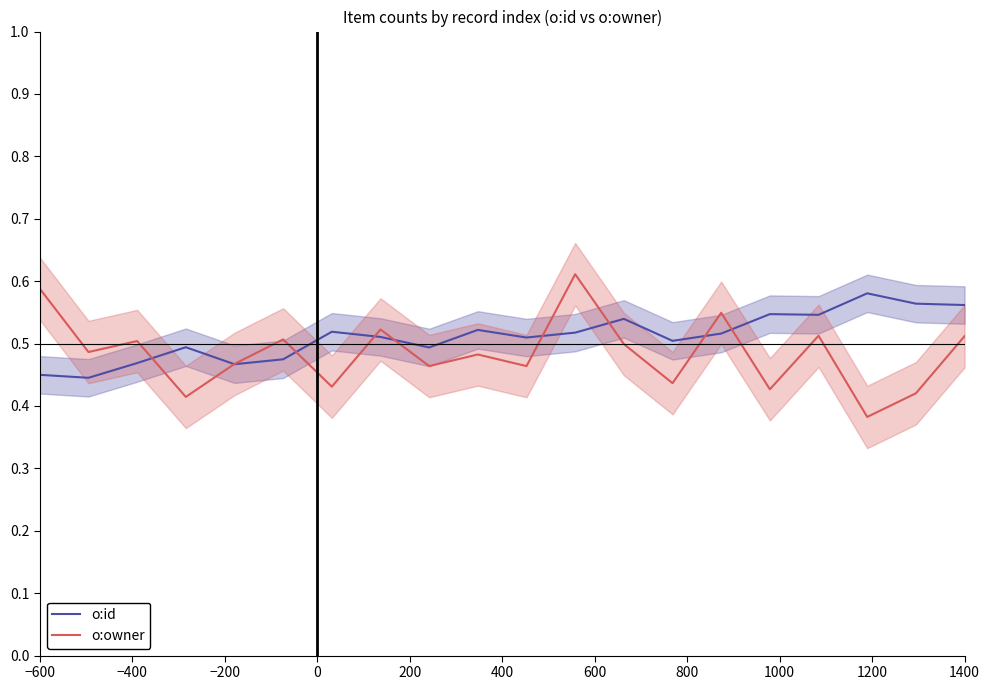

What is the label of the 1st point from the left?

−600